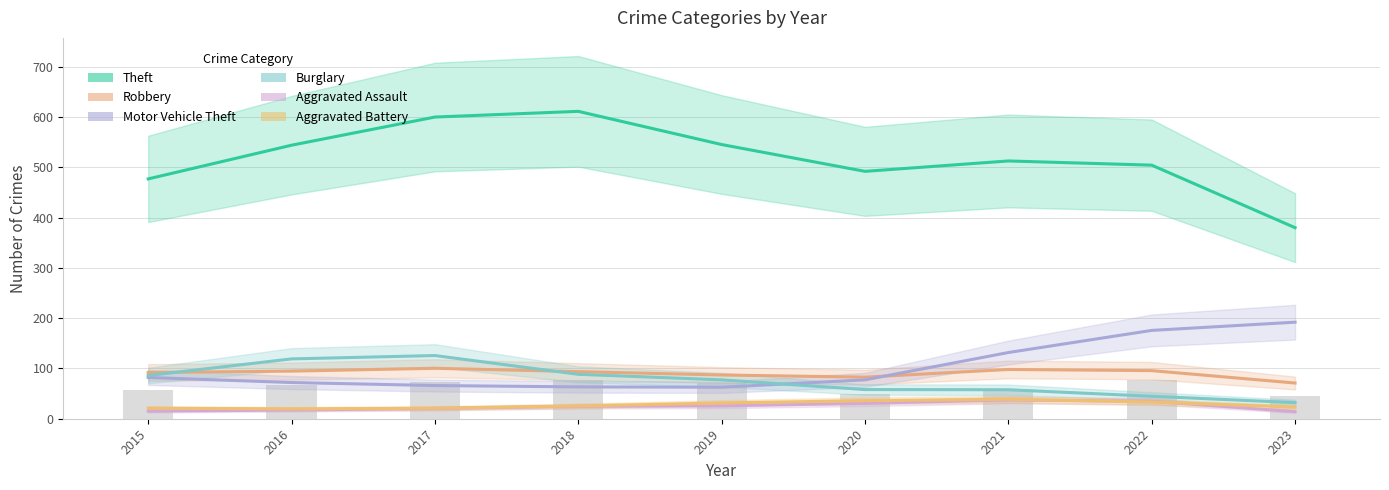

Does the chart contain any negative values?

No